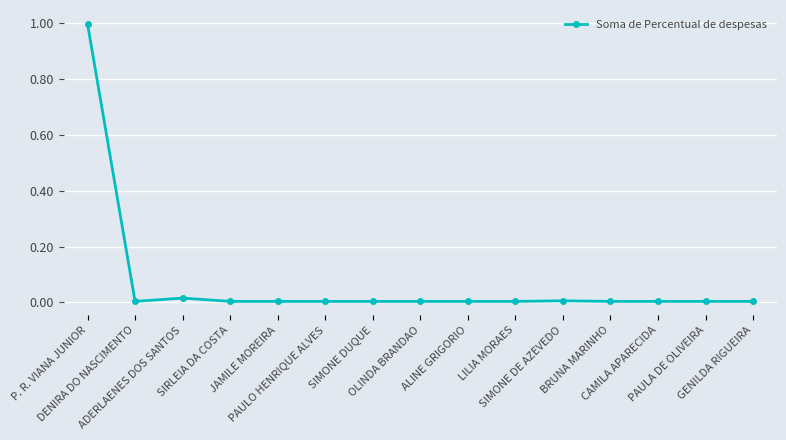

What is the sum of all values?

1.1